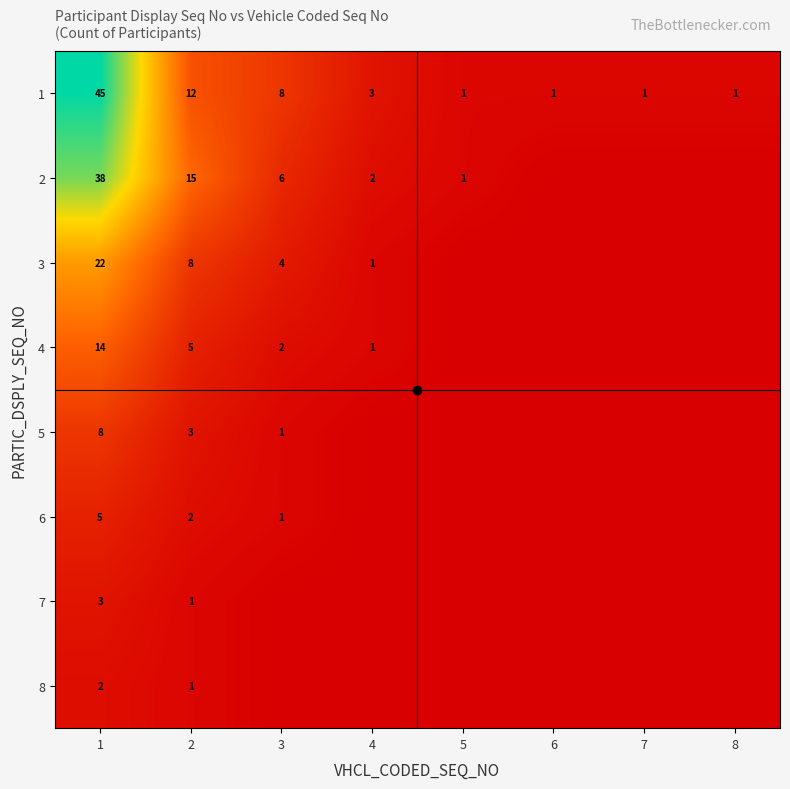

Count the number of categories in the chart.

8